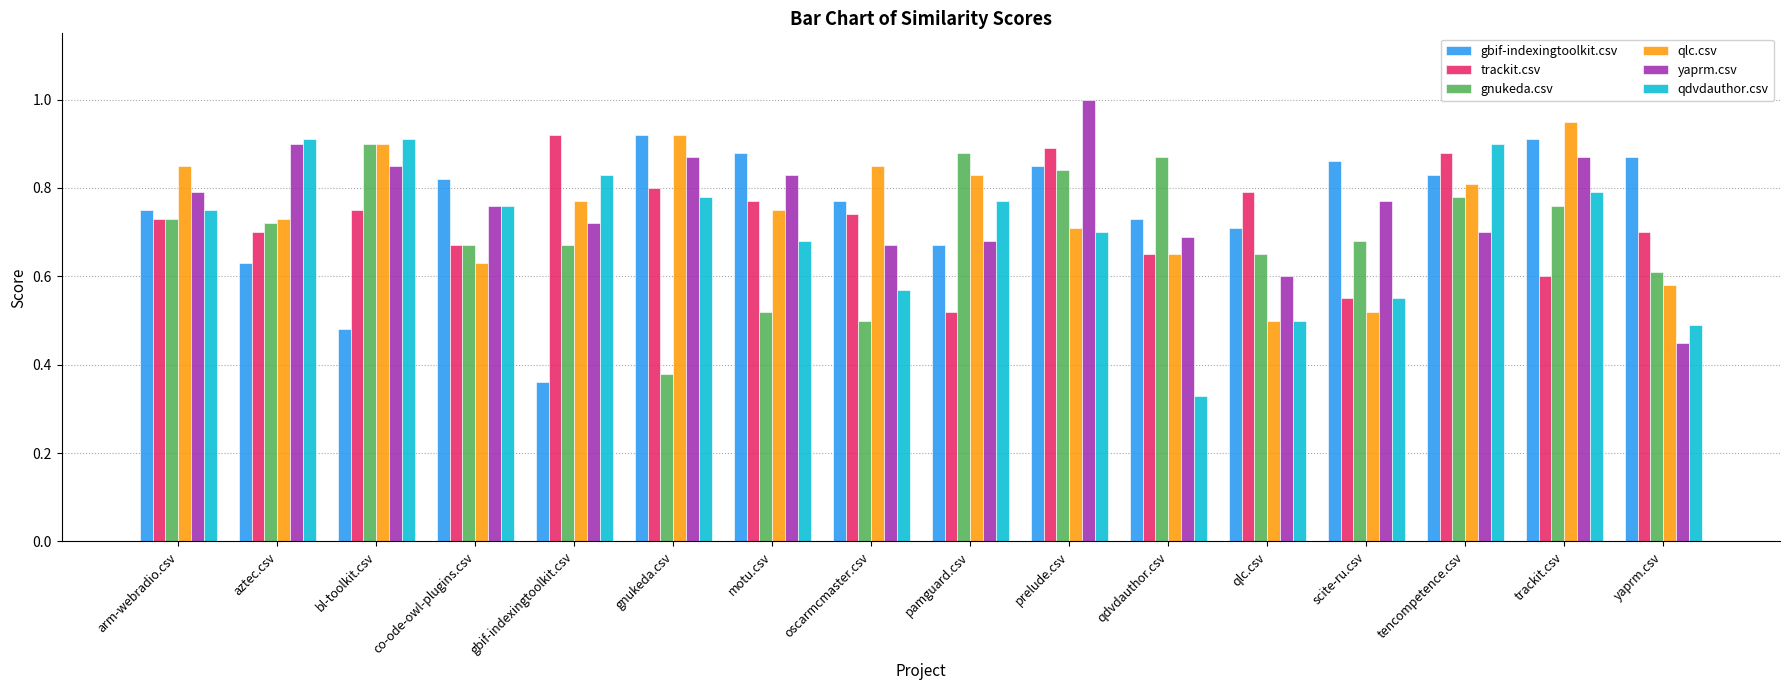

What is the sum of the trackit.csv values at bl-toolkit.csv and co-ode-owl-plugins.csv?

1.4